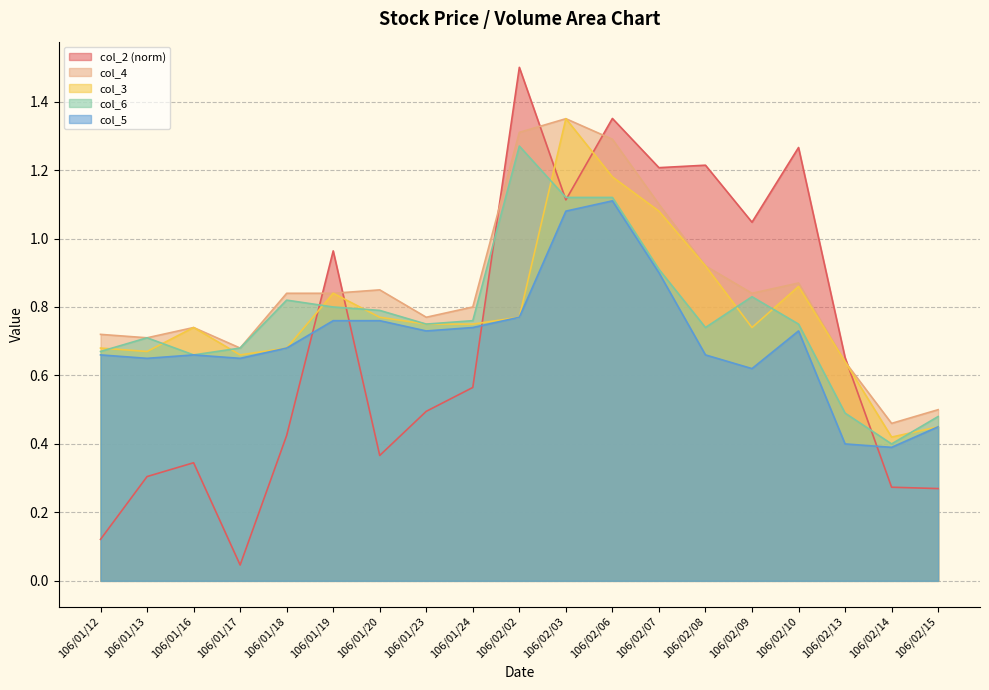

What is the total value across all series at 106/02/02?

5.6